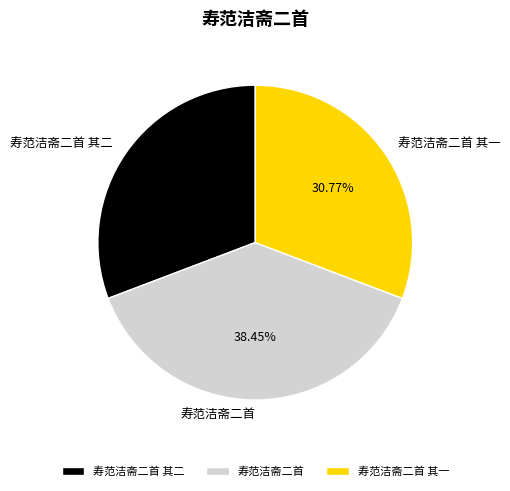

Which has a higher value, 寿范洁斋二首 or 寿范洁斋二首 其二?

寿范洁斋二首